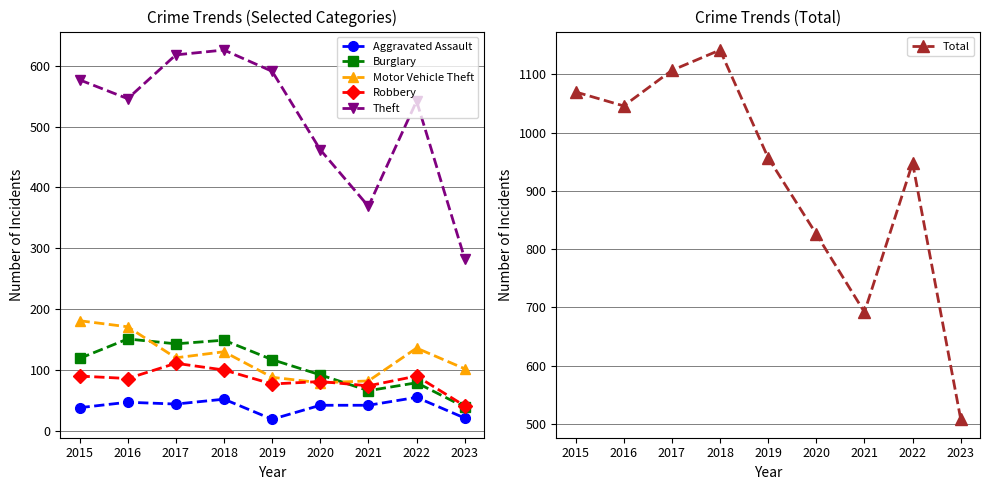

Read the Robbery value at 2019.

77